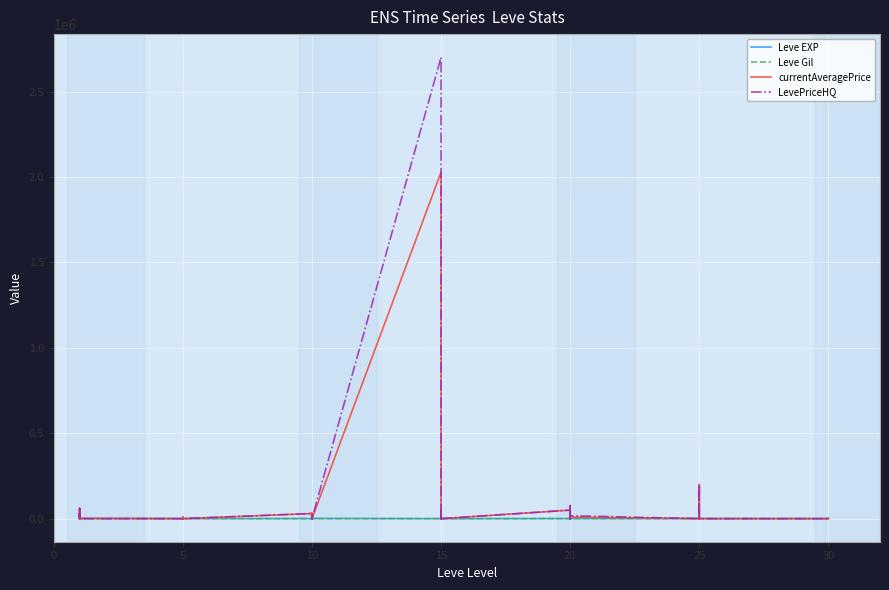

What is the greatest value displayed?

2701000